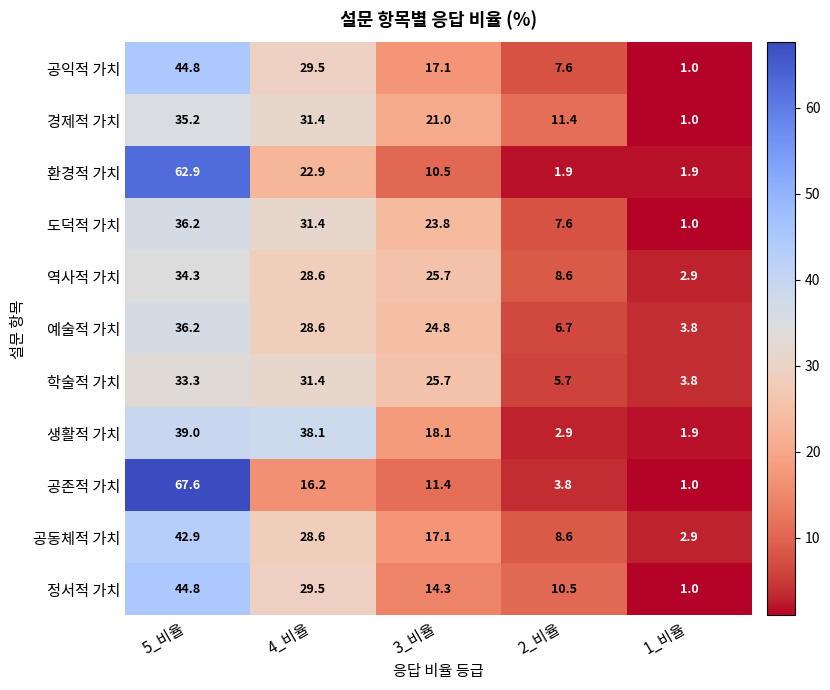

The value of 생활적 가치 at 3_비율 is 9.7. True or false?

False